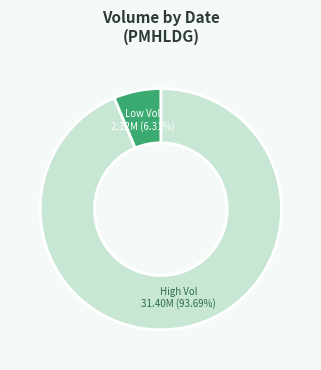

What is the largest slice in the pie chart?

High Vol 31.40M (93.69%)